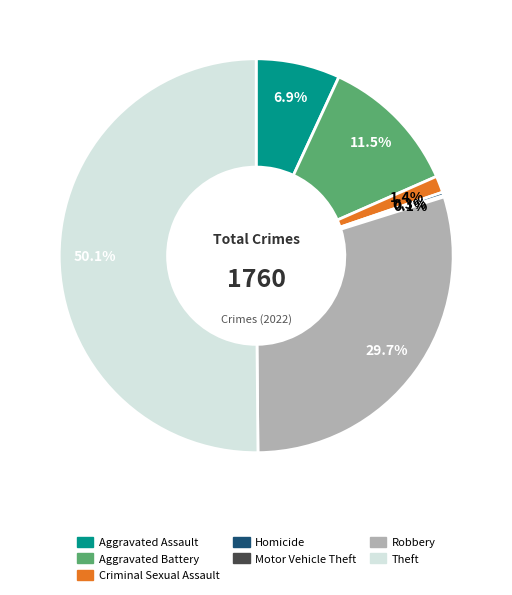

Which slice is the largest?

Theft